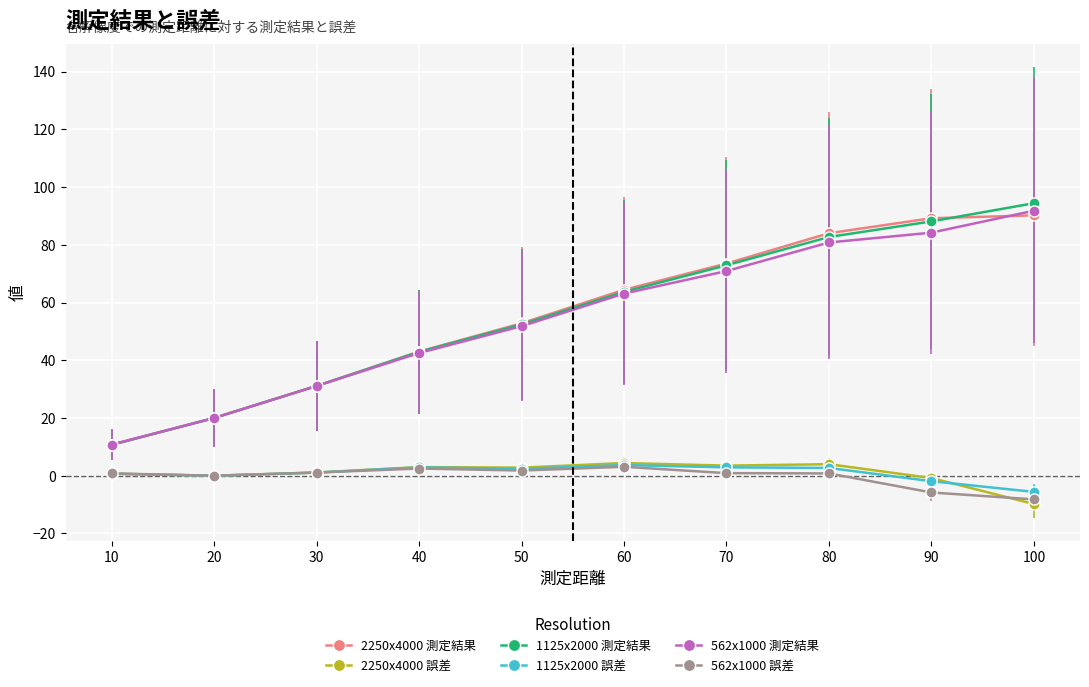

After their last crossing, which series has the higher values: 2250x4000 誤差 or 562x1000 誤差?

562x1000 誤差